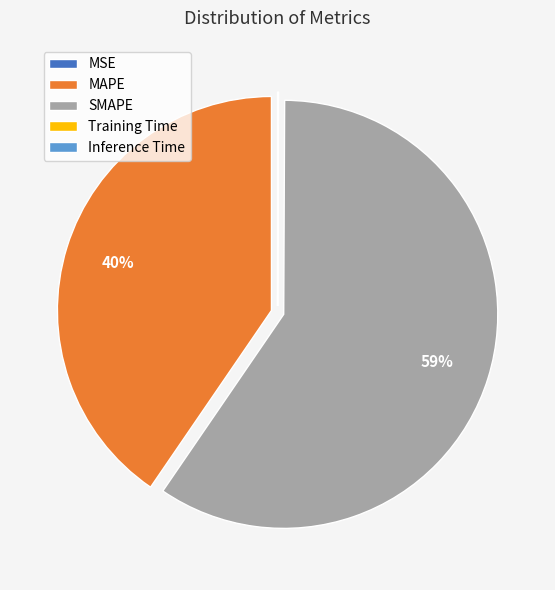

Which has a higher value, MAPE or SMAPE?

SMAPE